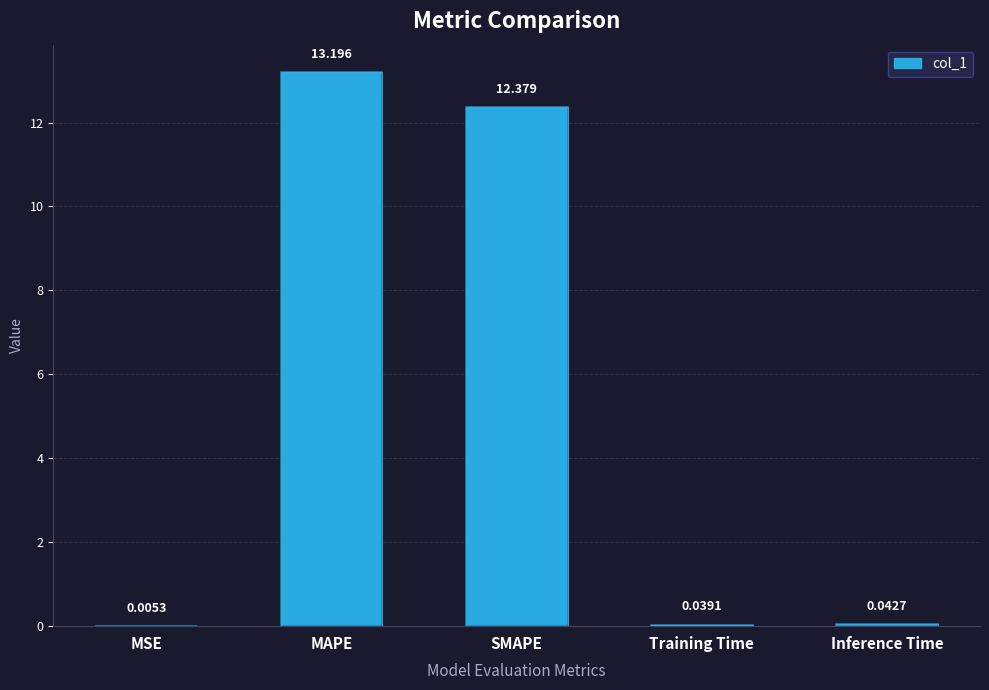

What is the change in value from MSE to MAPE?

+13.2